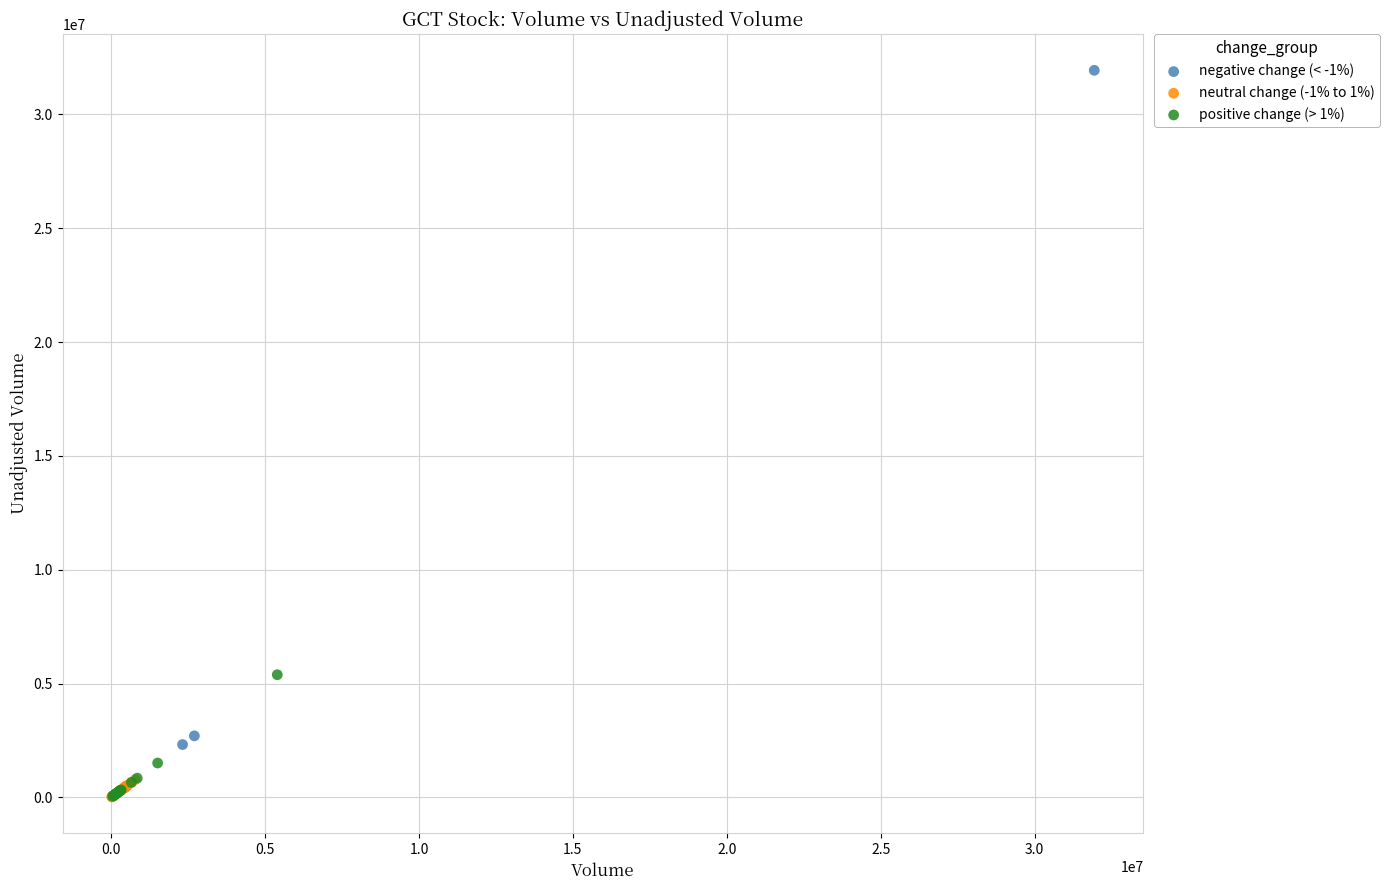

Which series has the largest Y range (max minus min)?

negative change (< -1%)